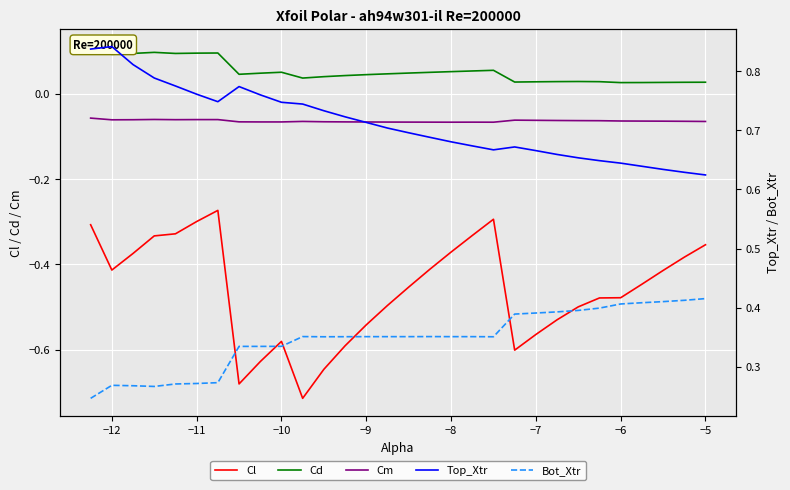

True or false: Cd has more than 1 interior local peaks.

True